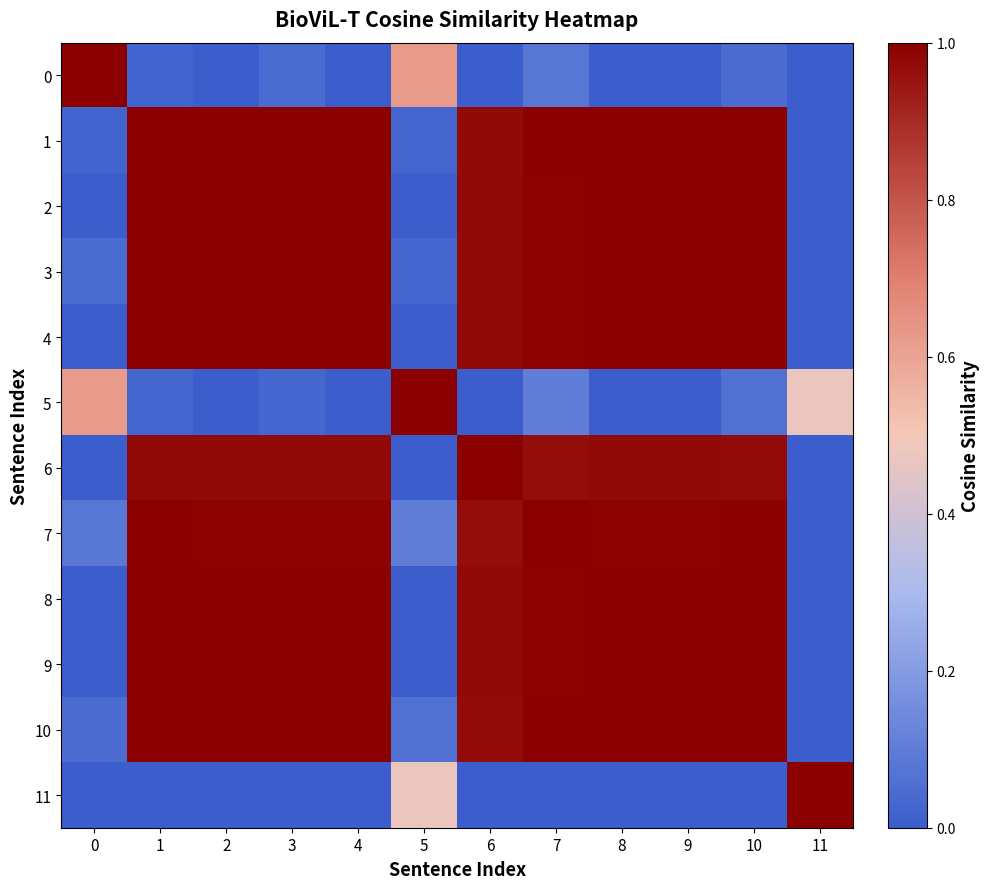

Reading right to left, transcribe all the data shown in this chart.

0: 11=0.0	10=0.0	9=0.0	8=0.0	7=0.1	6=0.0	5=0.6	4=0.0	3=0.0	2=0.0	1=0.0	0=1.0
1: 11=0.0	10=1.0	9=1.0	8=1.0	7=1.0	6=1.0	5=0.0	4=1.0	3=1.0	2=1.0	1=1.0	0=0.0
2: 11=0.0	10=1.0	9=1.0	8=1.0	7=1.0	6=1.0	5=0.0	4=1.0	3=1.0	2=1.0	1=1.0	0=0.0
3: 11=0.0	10=1.0	9=1.0	8=1.0	7=1.0	6=1.0	5=0.0	4=1.0	3=1.0	2=1.0	1=1.0	0=0.0
4: 11=0.0	10=1.0	9=1.0	8=1.0	7=1.0	6=1.0	5=0.0	4=1.0	3=1.0	2=1.0	1=1.0	0=0.0
5: 11=0.5	10=0.1	9=0.0	8=0.0	7=0.1	6=0.0	5=1.0	4=0.0	3=0.0	2=0.0	1=0.0	0=0.6
6: 11=0.0	10=1.0	9=1.0	8=1.0	7=1.0	6=1.0	5=0.0	4=1.0	3=1.0	2=1.0	1=1.0	0=0.0
7: 11=0.0	10=1.0	9=1.0	8=1.0	7=1.0	6=1.0	5=0.1	4=1.0	3=1.0	2=1.0	1=1.0	0=0.1
8: 11=0.0	10=1.0	9=1.0	8=1.0	7=1.0	6=1.0	5=0.0	4=1.0	3=1.0	2=1.0	1=1.0	0=0.0
9: 11=0.0	10=1.0	9=1.0	8=1.0	7=1.0	6=1.0	5=0.0	4=1.0	3=1.0	2=1.0	1=1.0	0=0.0
10: 11=0.0	10=1.0	9=1.0	8=1.0	7=1.0	6=1.0	5=0.1	4=1.0	3=1.0	2=1.0	1=1.0	0=0.0
11: 11=1.0	10=0.0	9=0.0	8=0.0	7=0.0	6=0.0	5=0.5	4=0.0	3=0.0	2=0.0	1=0.0	0=0.0